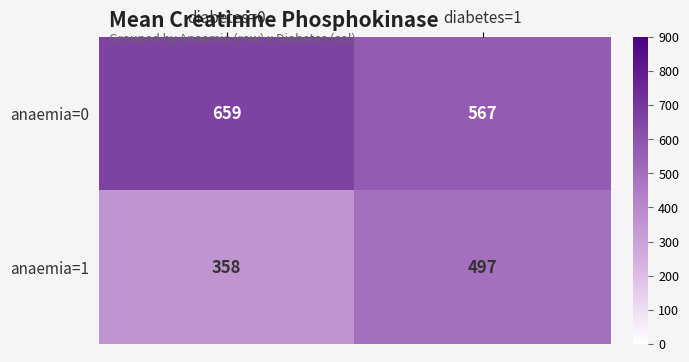

Count the number of categories in the chart.

2